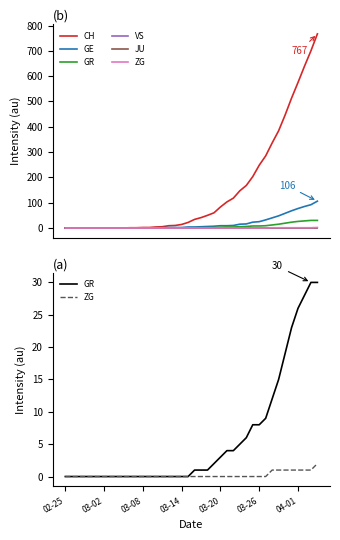

Which series has the largest range (max minus min)?

CH